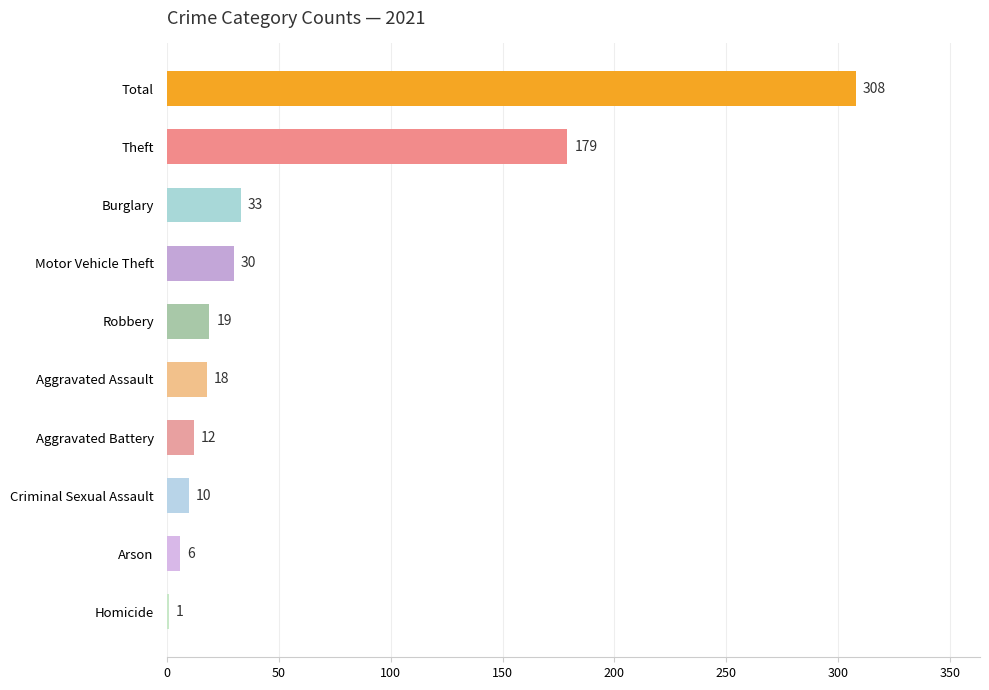

What is the sum of all values?

616